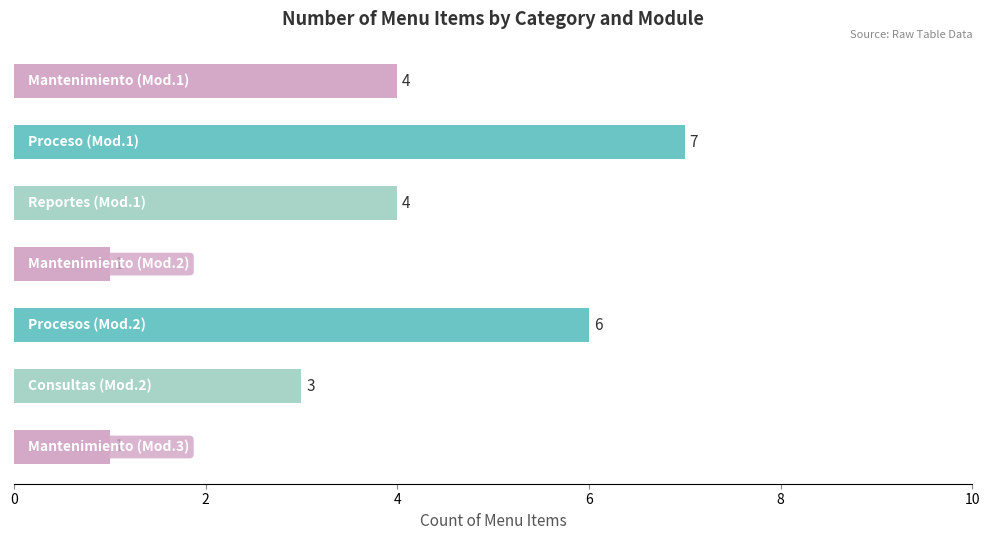

What is the sum of all values?

26